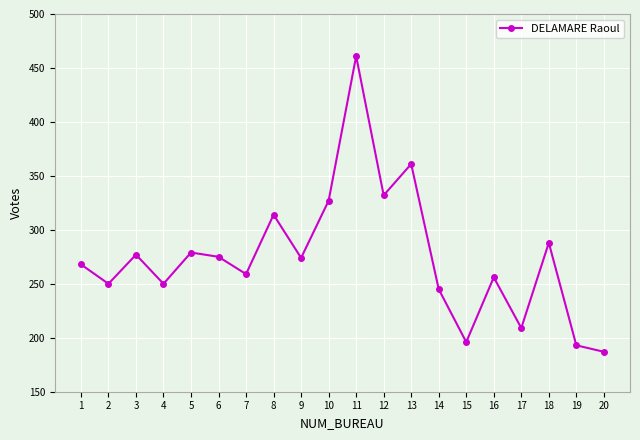

Does the chart display data point markers on the line(s)?

Yes